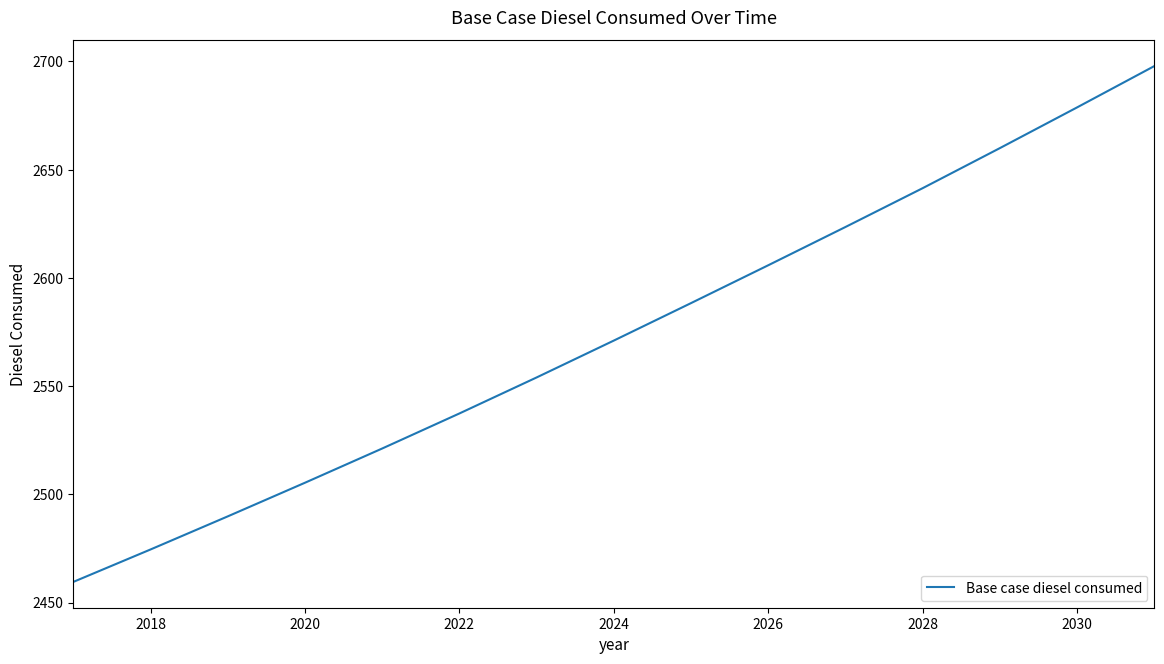

What is the greatest value displayed?

2697.9